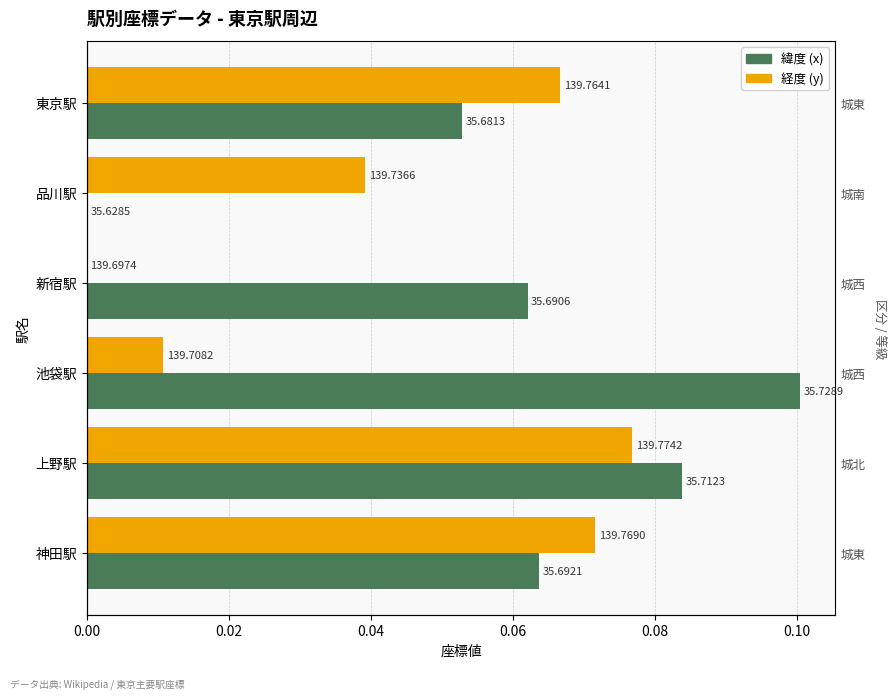

True or false: 緯度 (x) has a value of 0.1 at 神田駅.

True